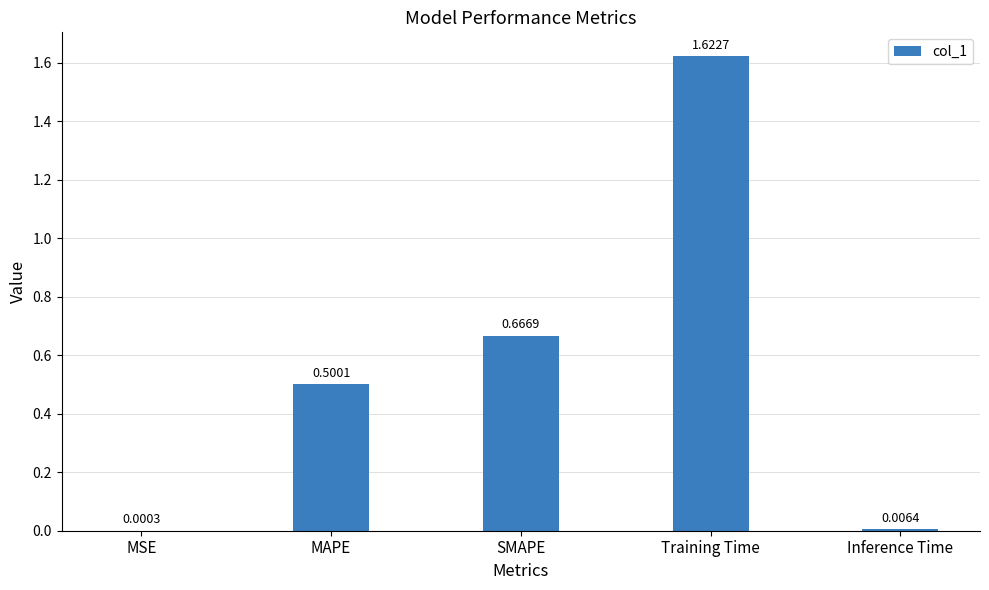

Which category has the highest value across all series?

Training Time